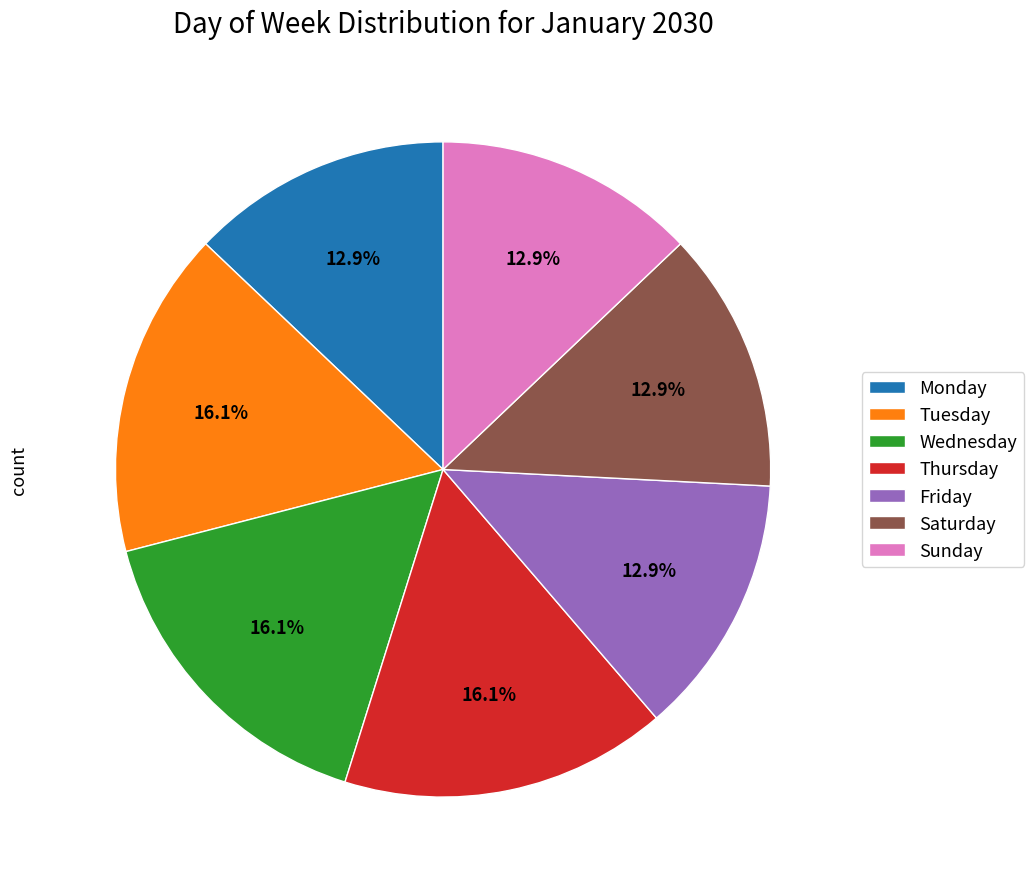

Count the number of slices in the pie.

7